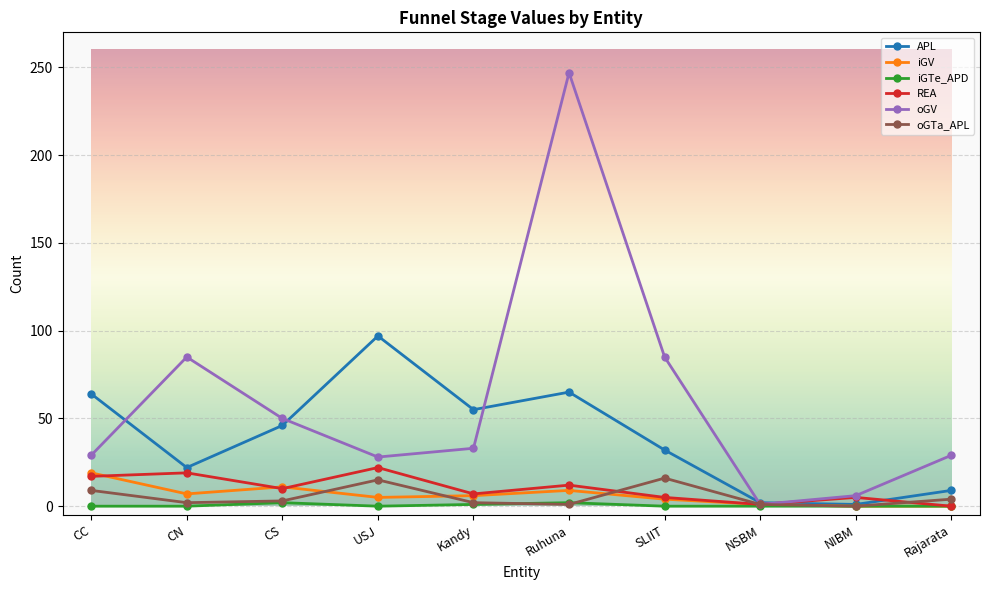

Between Kandy and NIBM, which series saw the biggest shift?

APL